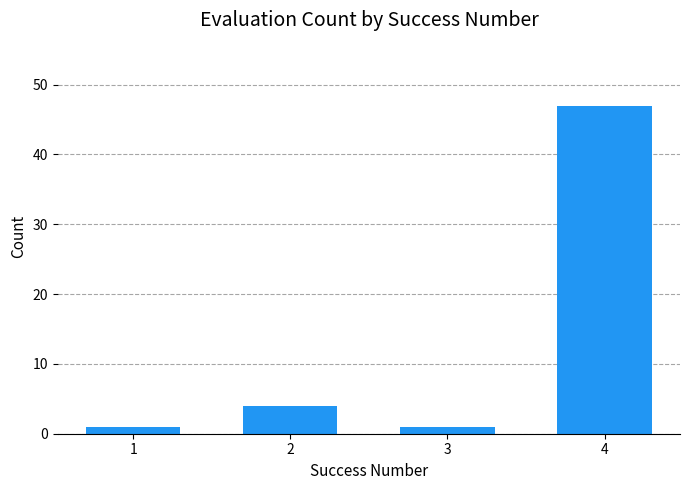

How many series are shown in this chart?

1